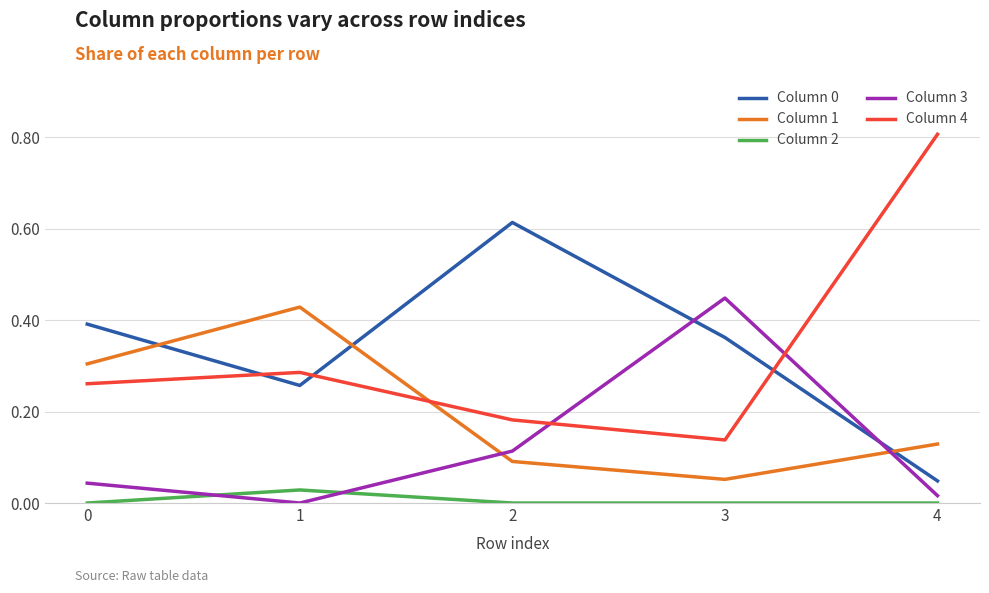

What is the greatest value displayed?

0.8